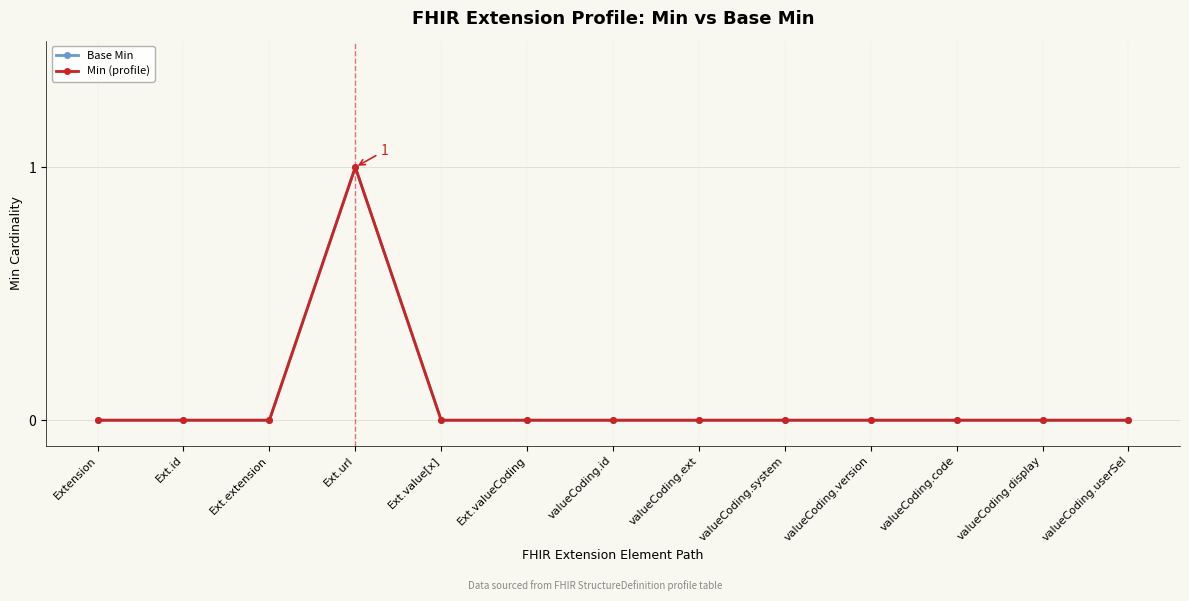

Does the chart have visible grid lines?

Yes